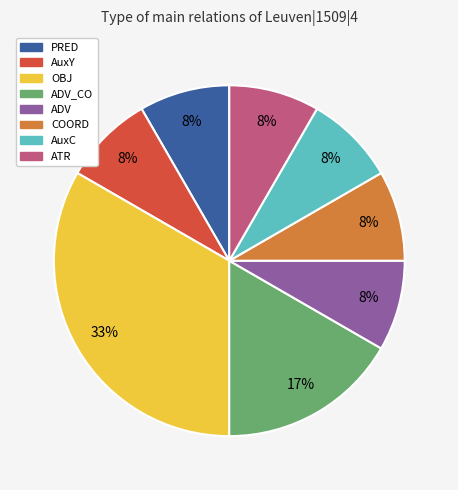

To the nearest percent, what is the average slice percentage?

12%